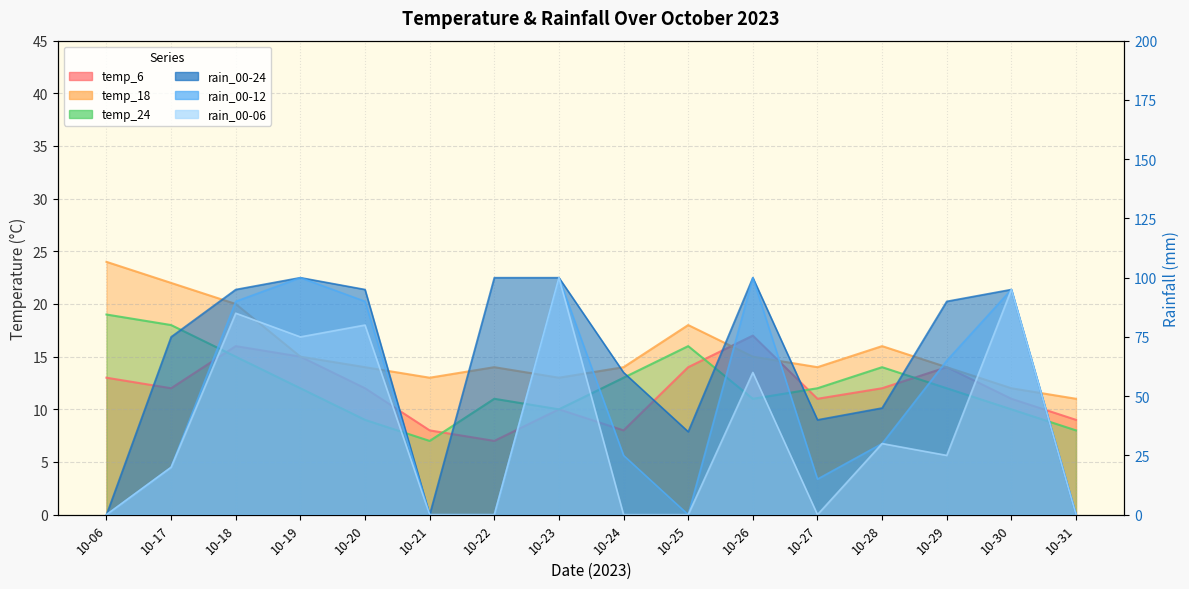

Reading left to right, list all the values displayed in this chart.

temp_6: 10-06=13	10-17=12	10-18=16	10-19=15	10-20=12	10-21=8	10-22=7	10-23=10	10-24=8	10-25=14	10-26=17	10-27=11	10-28=12	10-29=14	10-30=11	10-31=9
temp_18: 10-06=24	10-17=22	10-18=20	10-19=15	10-20=14	10-21=13	10-22=14	10-23=13	10-24=14	10-25=18	10-26=15	10-27=14	10-28=16	10-29=14	10-30=12	10-31=11
temp_24: 10-06=19	10-17=18	10-18=15	10-19=12	10-20=9	10-21=7	10-22=11	10-23=10	10-24=13	10-25=16	10-26=11	10-27=12	10-28=14	10-29=12	10-30=10	10-31=8
rain_00-24: 10-06=0	10-17=75	10-18=95	10-19=100	10-20=95	10-21=0	10-22=100	10-23=100	10-24=60	10-25=35	10-26=100	10-27=40	10-28=45	10-29=90	10-30=95	10-31=0
rain_00-12: 10-06=0	10-17=20	10-18=90	10-19=100	10-20=90	10-21=0	10-22=0	10-23=100	10-24=25	10-25=0	10-26=100	10-27=15	10-28=30	10-29=65	10-30=95	10-31=0
rain_00-06: 10-06=0	10-17=20	10-18=85	10-19=75	10-20=80	10-21=0	10-22=0	10-23=100	10-24=0	10-25=0	10-26=60	10-27=0	10-28=30	10-29=25	10-30=95	10-31=0